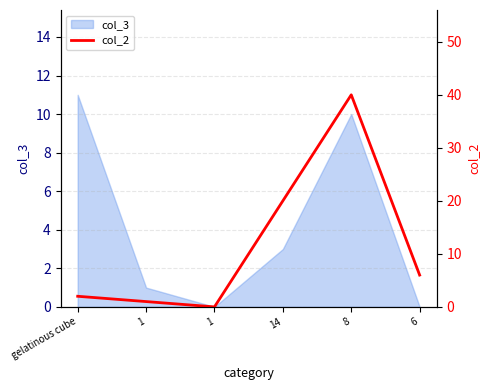

What is the label of the 3rd point from the left?

1